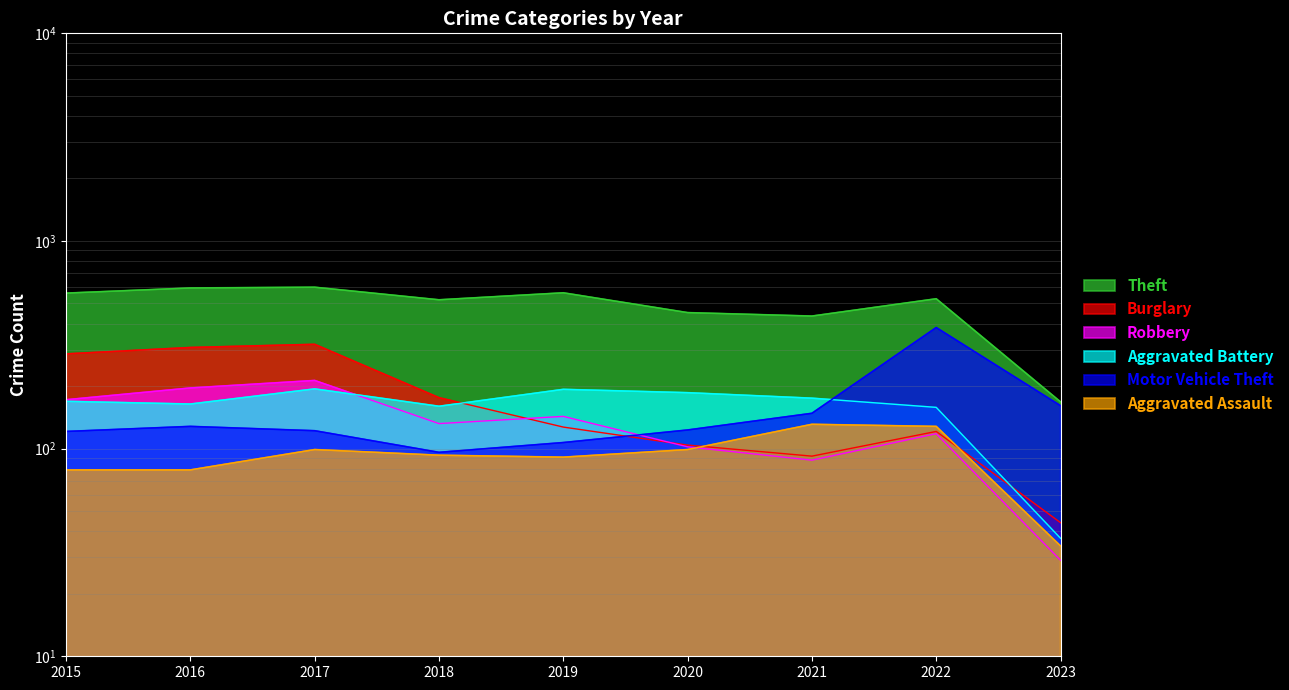

How many data points in Burglary are above 127?

4